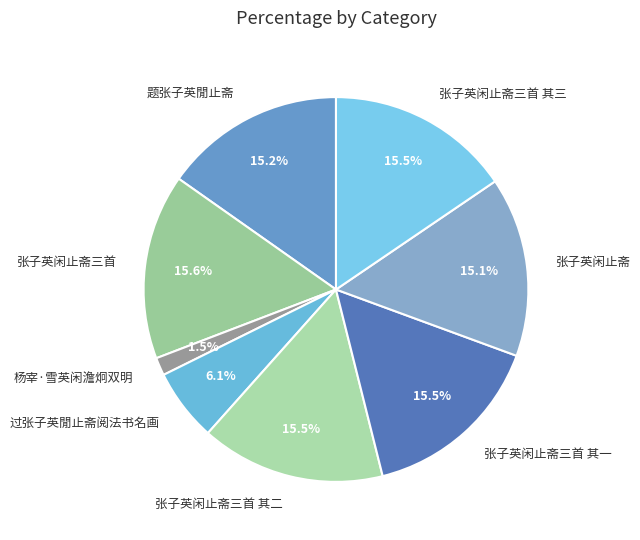

Which category has the smallest portion of the pie?

杨宰·雪英闲澹炯双明